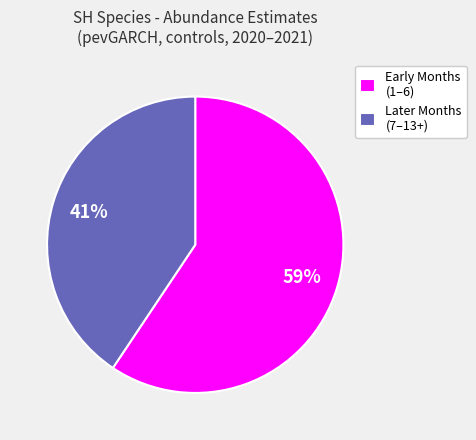

What is the majority slice?

Early Months (1–6)